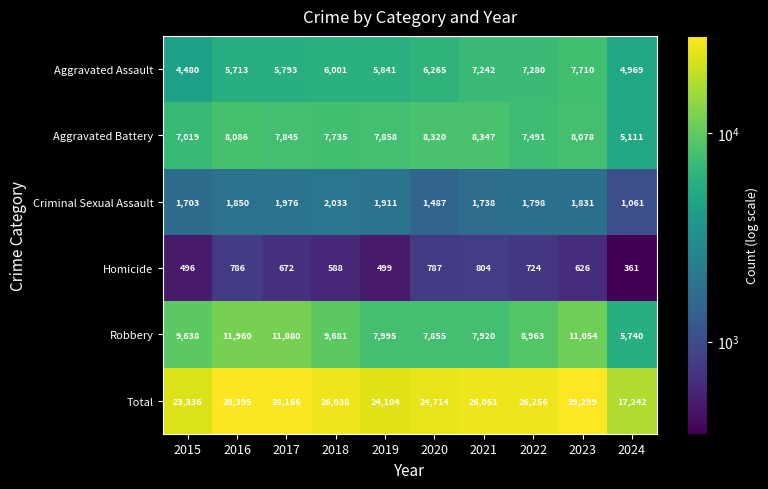

Where does the Homicide series first go above 672?

2016